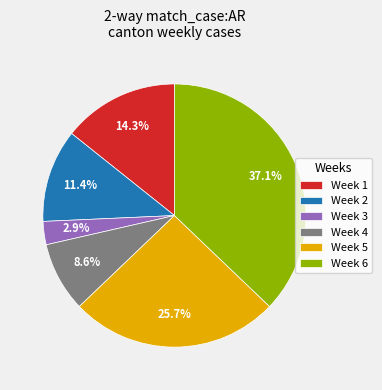

What is the ratio of the value at Week 3 to the value at Week 4?

0.3